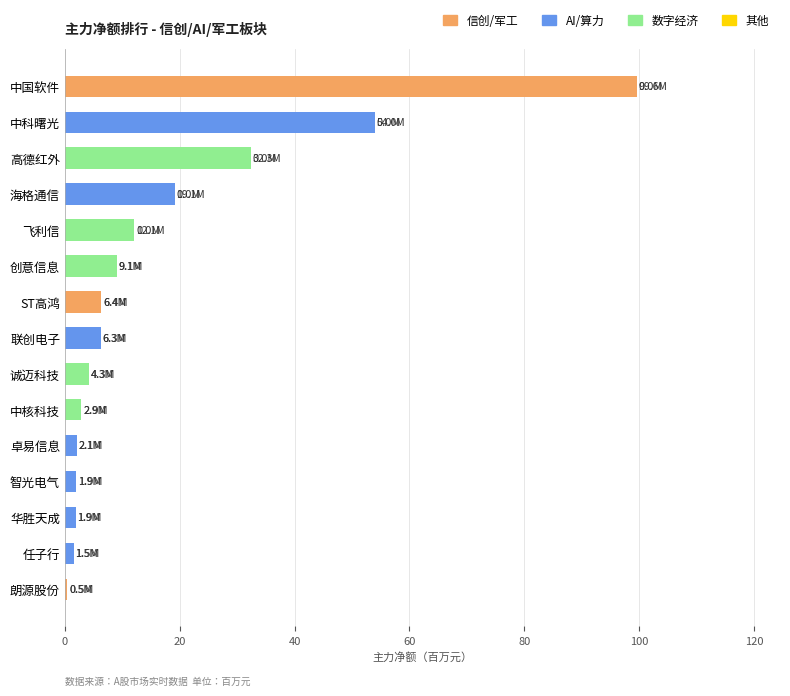

At which label is the value closest to 50?

中科曙光